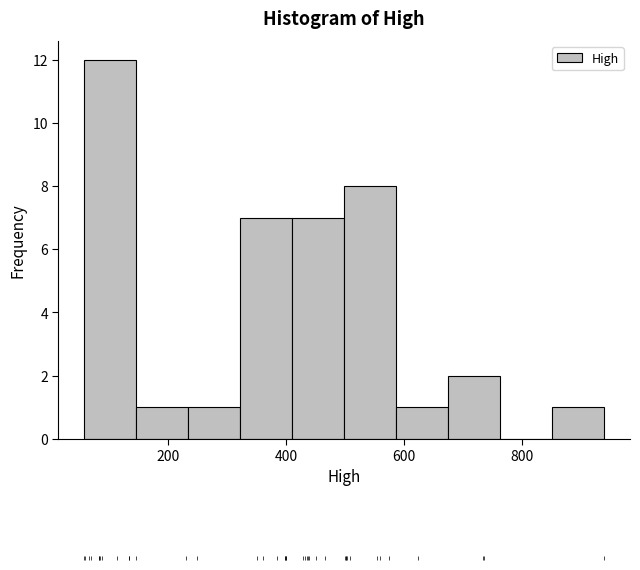

What is the height of the bar covering 580 to 680 on the x-axis? Neither the bar edges nor the heights are printed on the chart, so give them approximately, as read against the axes.

1